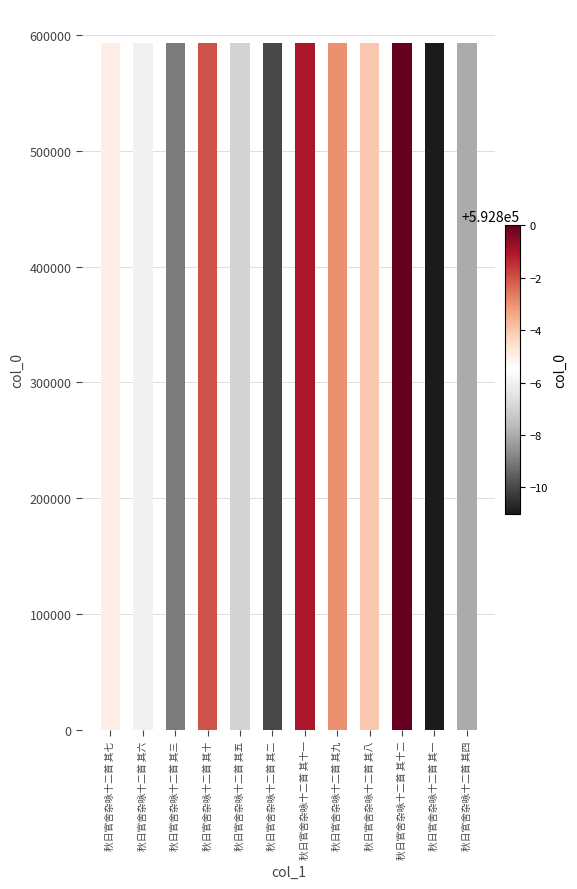

What is the sum of the values at 秋日官舍杂咏十二首 其八 and 秋日官舍杂咏十二首 其九?

1185593